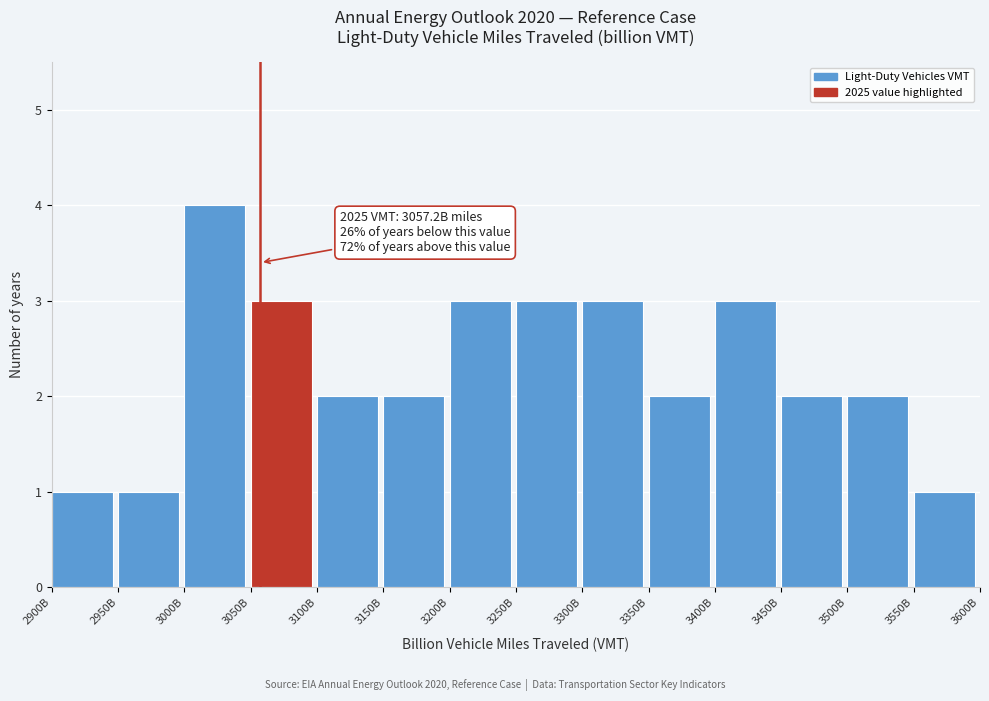

Reading right to left, extract all data points from this chart.

3550B=1	3500B=2	3450B=2	3400B=3	3350B=2	3300B=3	3250B=3	3200B=3	3150B=2	3100B=2	3050B=3	3000B=4	2950B=1	2900B=1